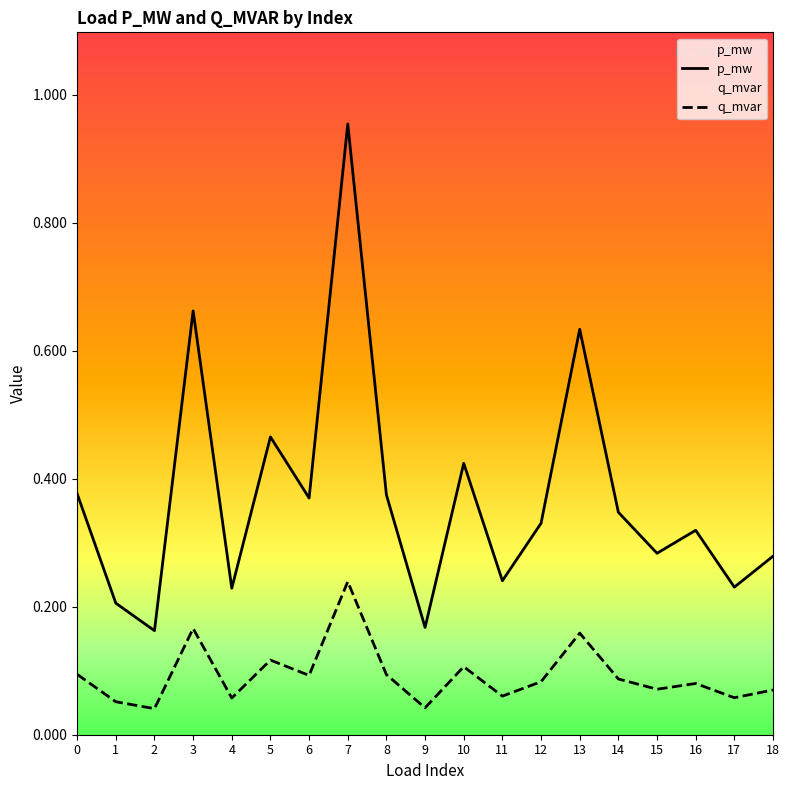

Does the chart display data point markers on the line(s)?

No